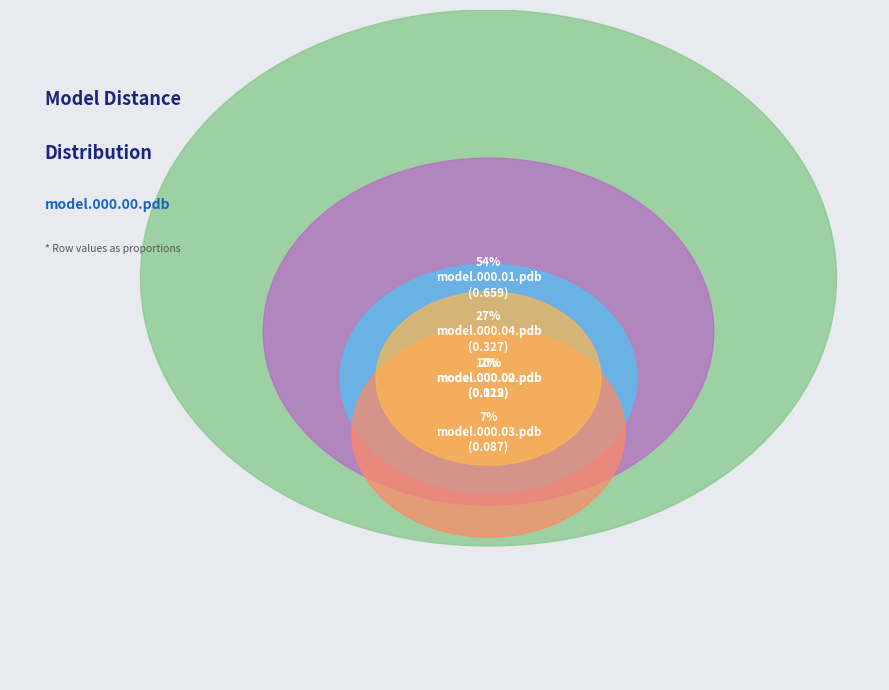

What percentage is the model.000.04.pdb slice, to the nearest percent?

27%